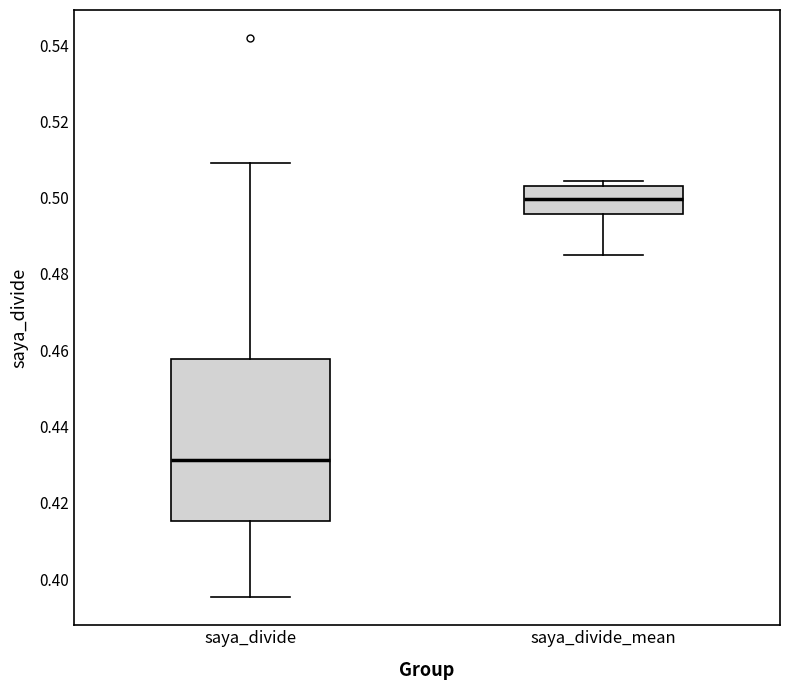

Which box is the tallest, from its lower edge to its upper edge?

saya_divide